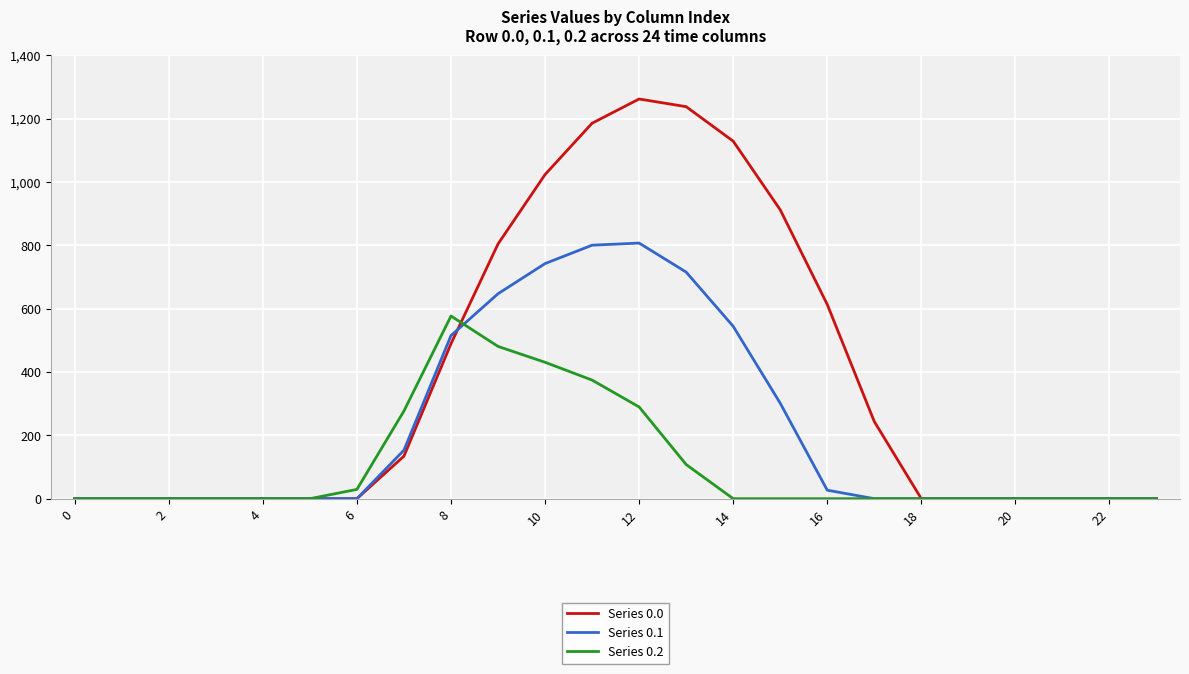

Which series has the widest spread of values?

Series 0.0